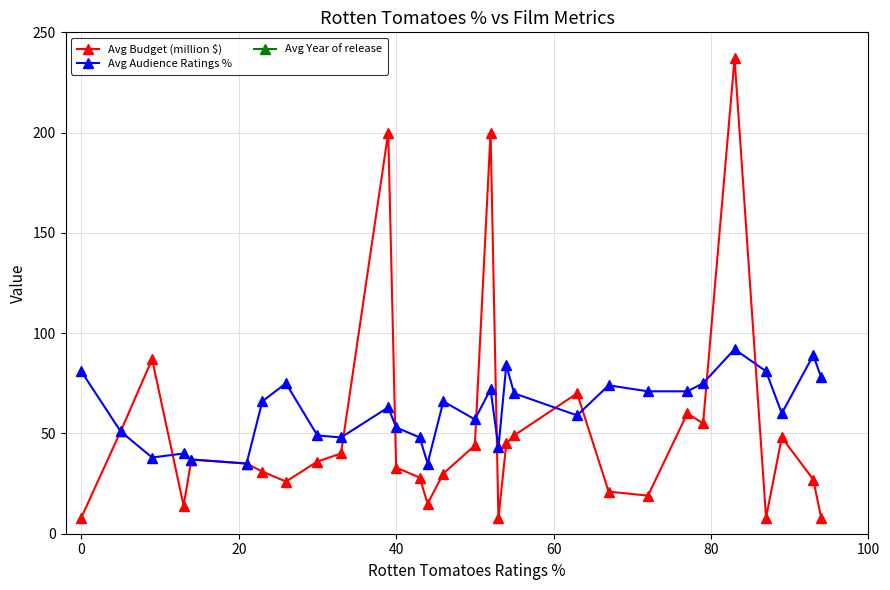

What is the minimum value for Avg Audience Ratings %?

35